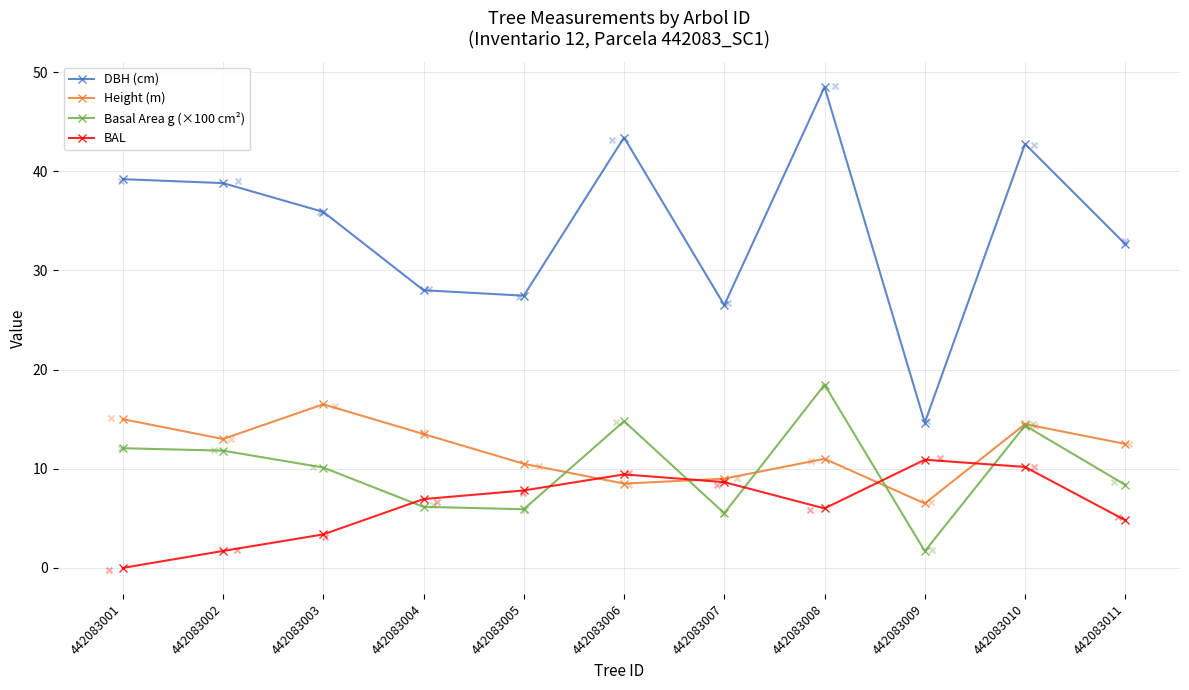

Which series reaches the maximum Y coordinate?

DBH (cm)